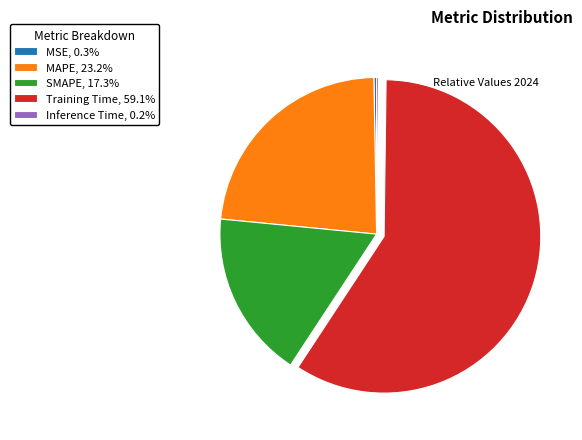

What is the largest slice in the pie chart?

Training Time